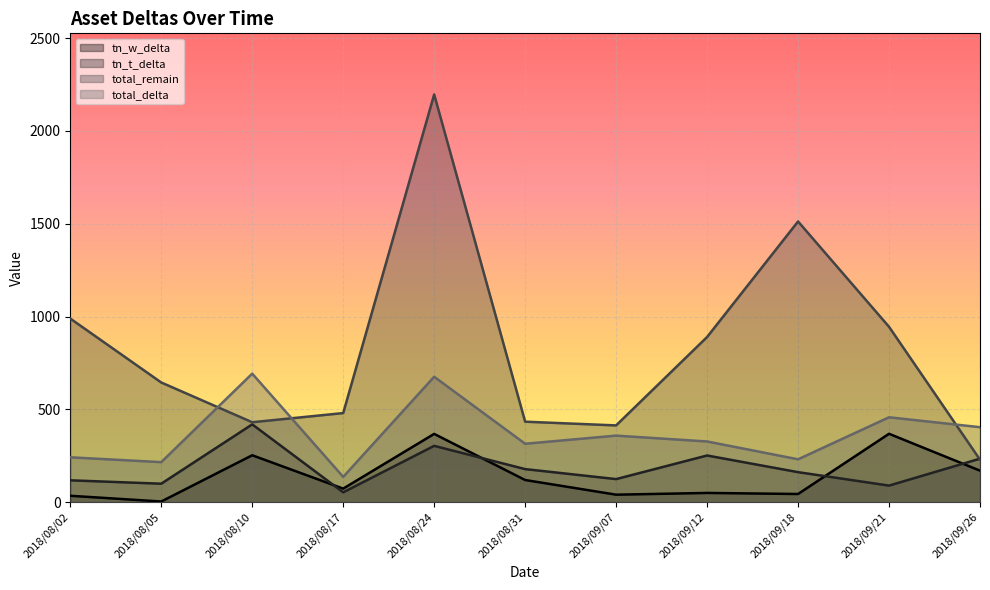

What is the minimum value for total_delta?

135.9